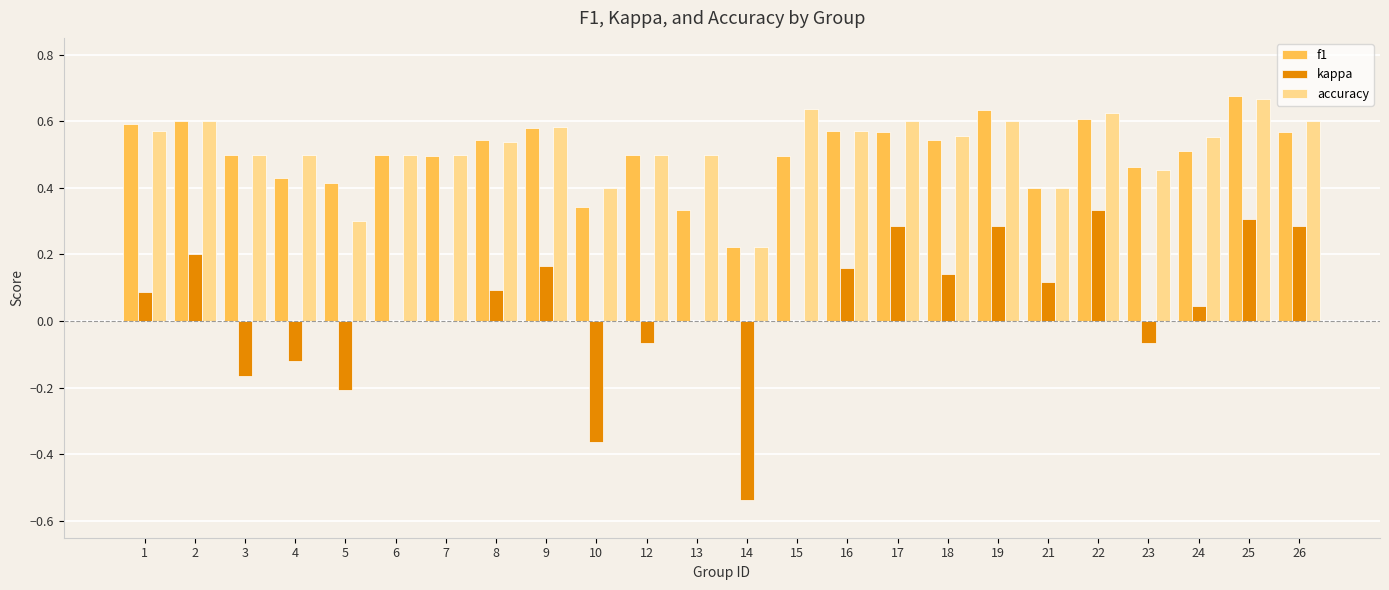

At which category is the sum across all series the highest?

25